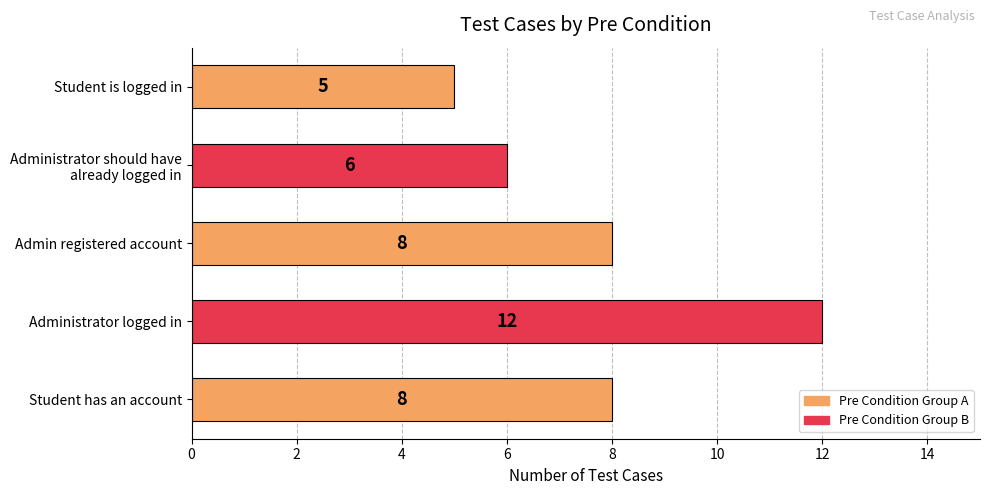

True or false: the data shows 5 at Student is logged in.

True